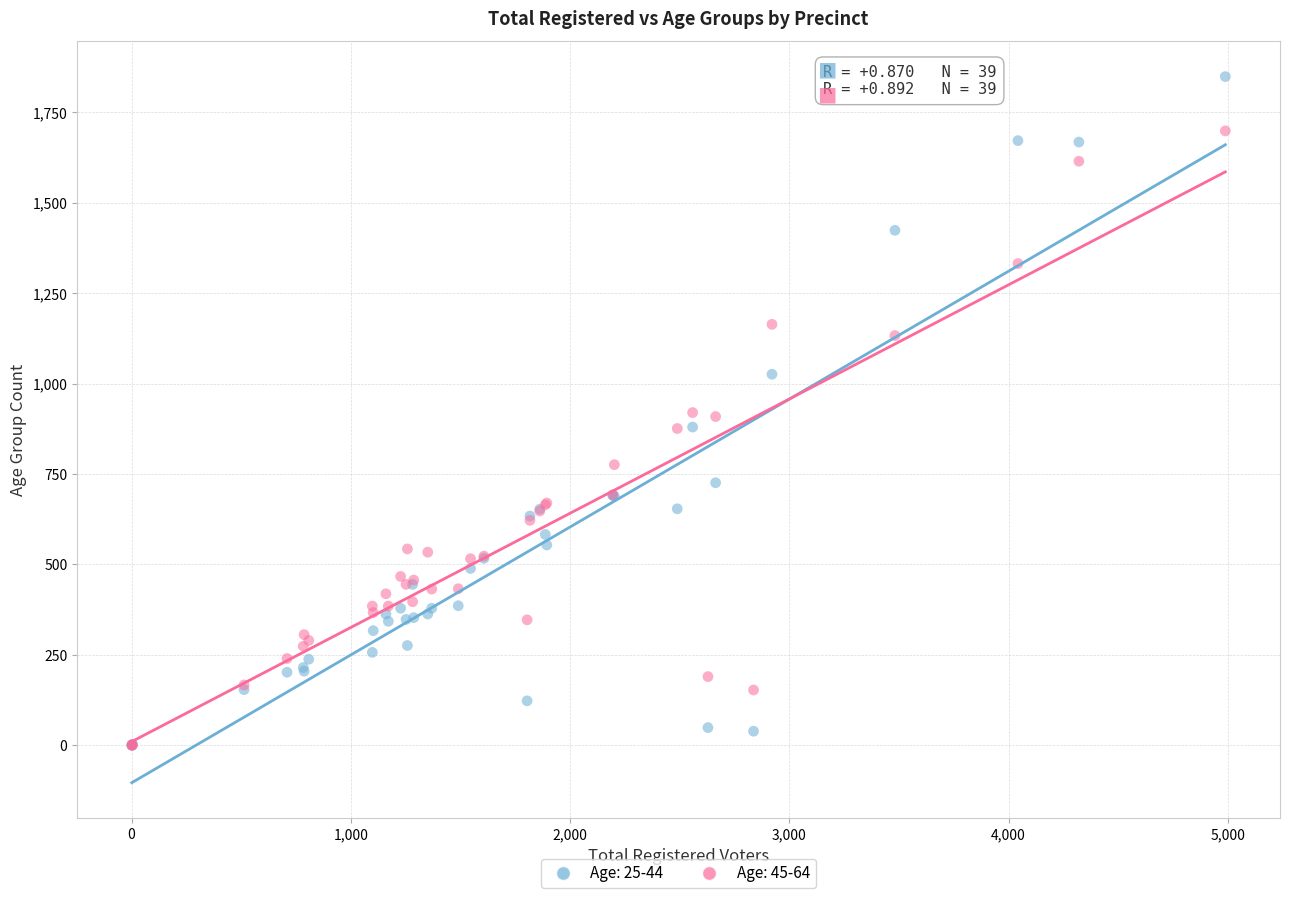

What are all the series names shown in the legend?

Age: 25-44, Age: 45-64